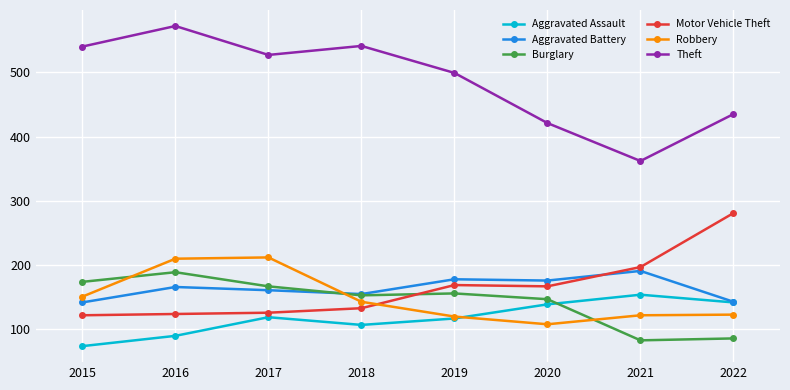

Does the chart have visible grid lines?

Yes